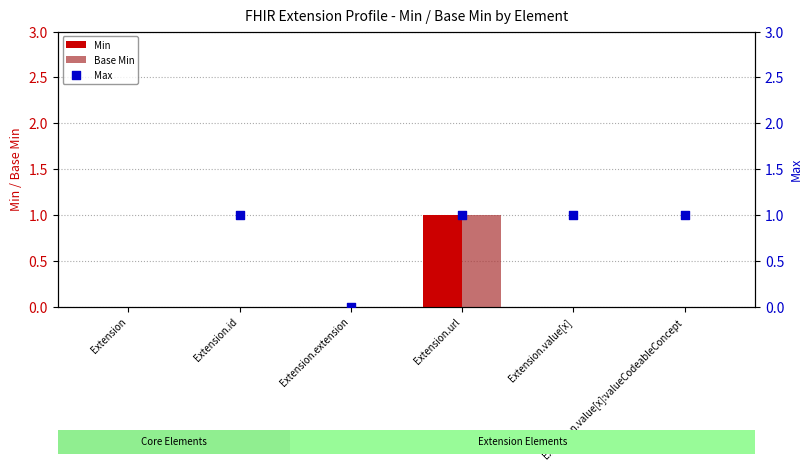

Is the value of Min at Extension.value[x]:valueCodeableConcept greater than the value of Max at Extension?

No